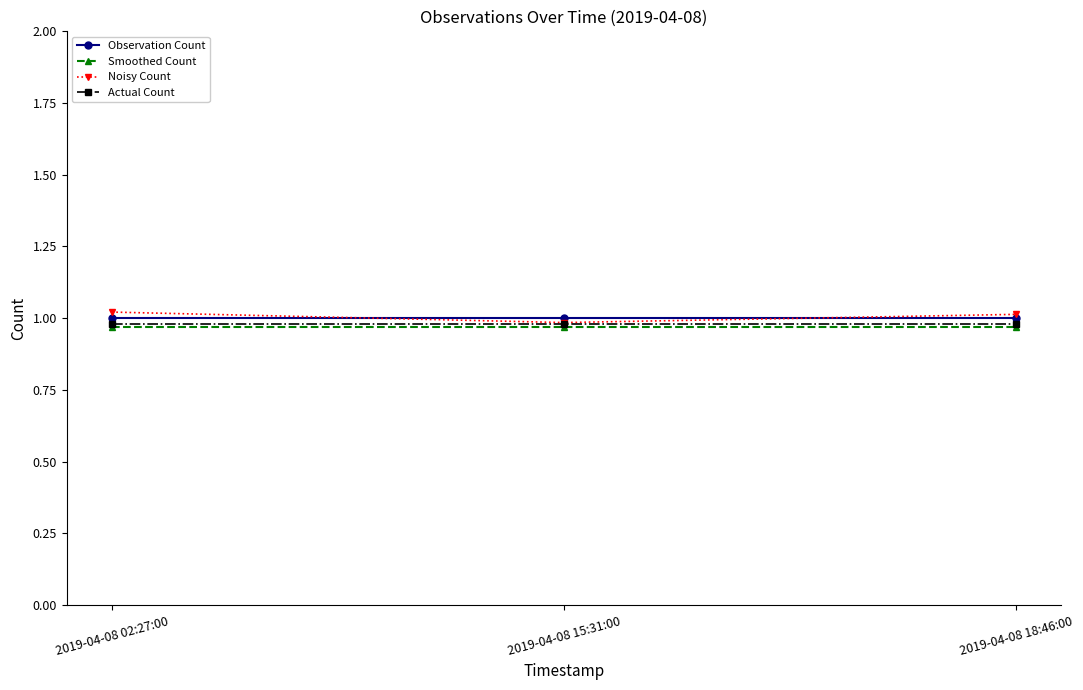

What position from the left is 2019-04-08 18:46:00?

3